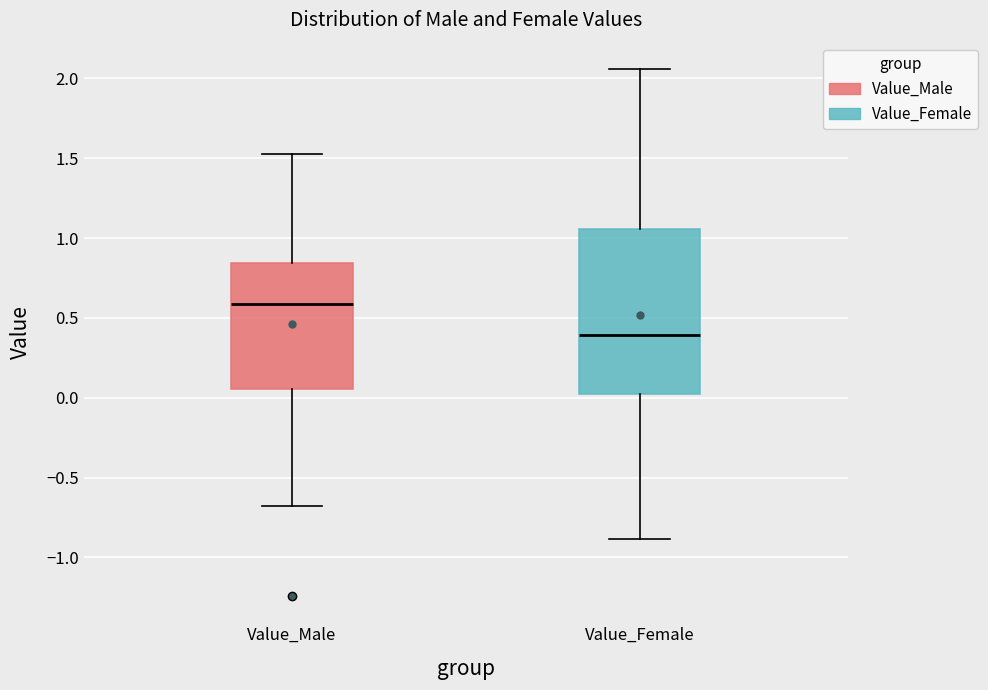

Where does the median line of the box for Value_Female sit on the y-axis? The values are not printed on the chart, so give them approximately, as read against the axis.

0.40